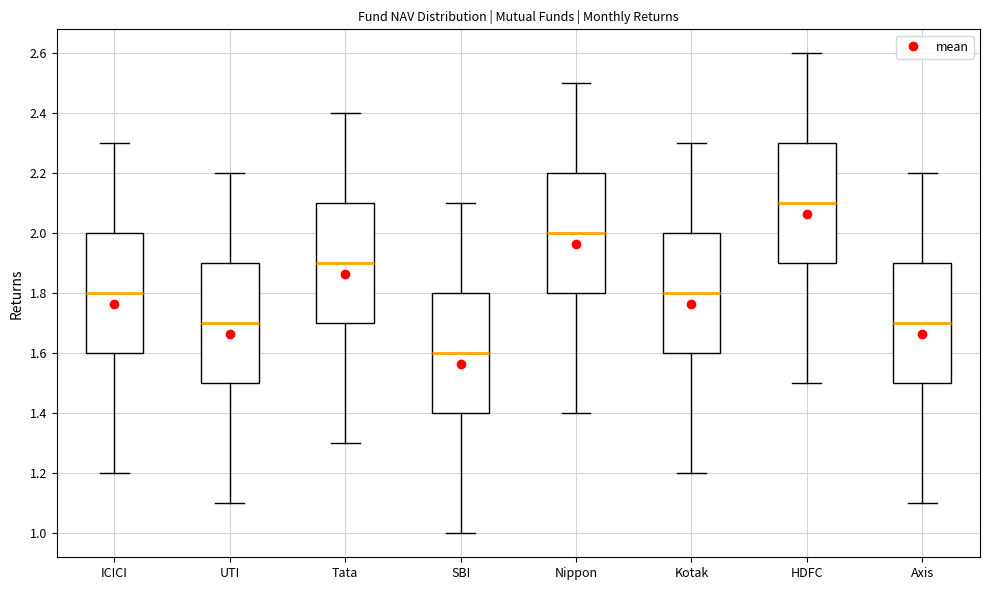

Reading left to right, transcribe this box plot: for each box, give where its median line is, the range the box spans, and where its two whiskers end, as read against the y-axis. The values are not printed on the chart, so give them approximately, as read against the axis.

ICICI: median 1.8, box 1.6 to 2.0, whiskers 1.2 to 2.3
UTI: median 1.7, box 1.5 to 1.9, whiskers 1.1 to 2.2
Tata: median 1.9, box 1.7 to 2.1, whiskers 1.3 to 2.4
SBI: median 1.6, box 1.4 to 1.8, whiskers 1.0 to 2.1
Nippon: median 2.0, box 1.8 to 2.2, whiskers 1.4 to 2.5
Kotak: median 1.8, box 1.6 to 2.0, whiskers 1.2 to 2.3
HDFC: median 2.1, box 1.9 to 2.3, whiskers 1.5 to 2.6
Axis: median 1.7, box 1.5 to 1.9, whiskers 1.1 to 2.2